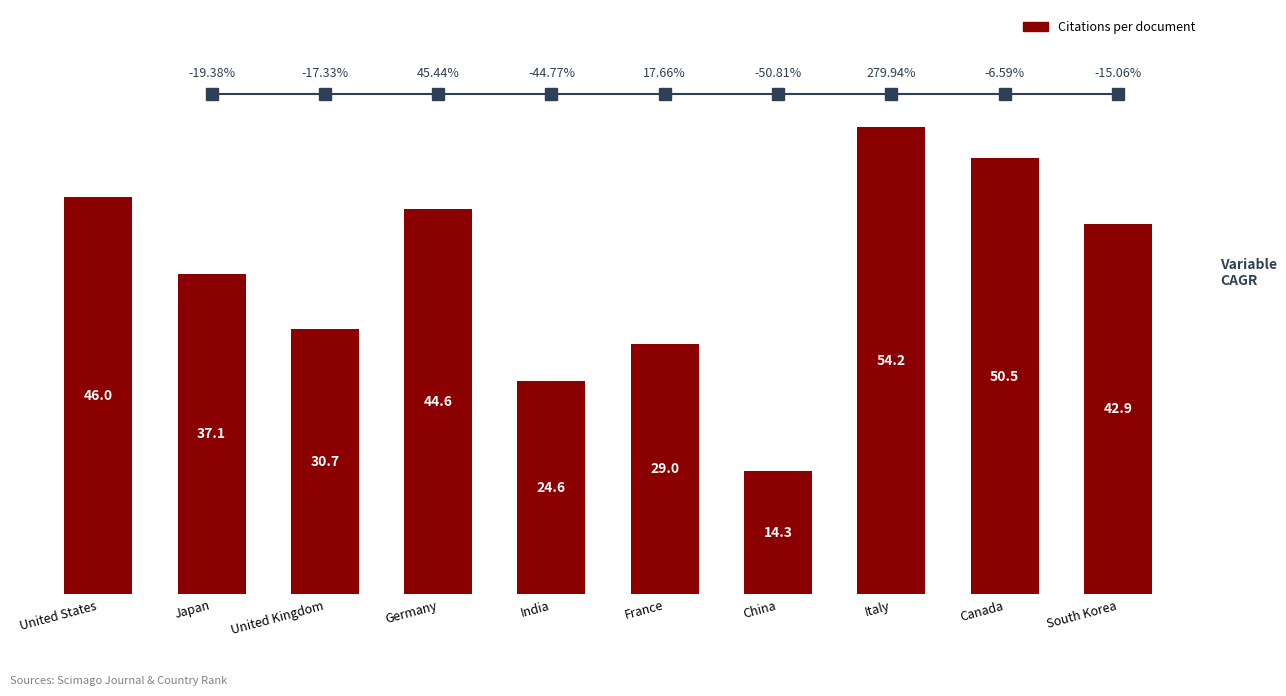

What position from the right is Germany?

7